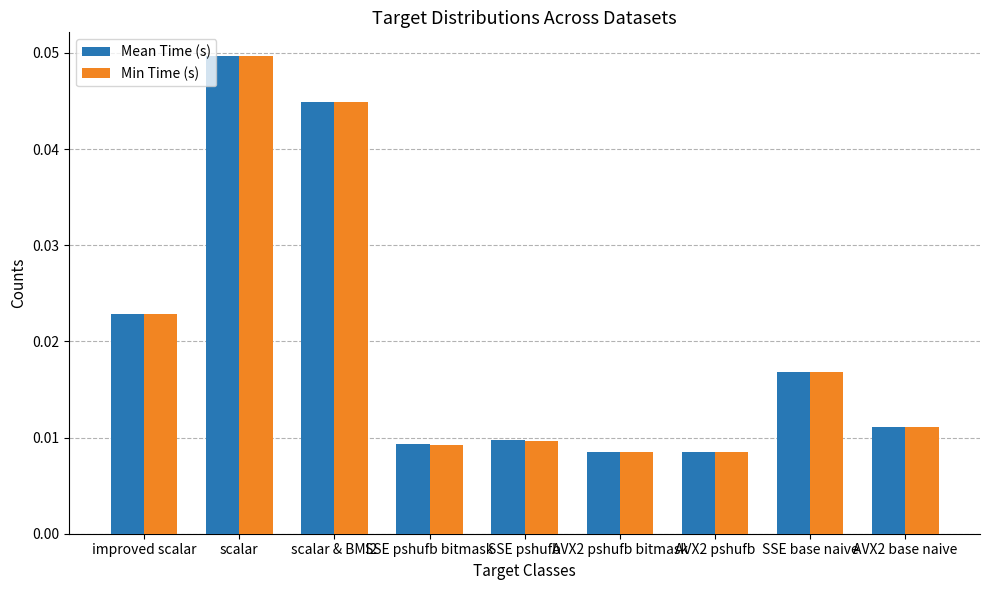

What are all the series names shown in the legend?

Mean Time (s), Min Time (s)